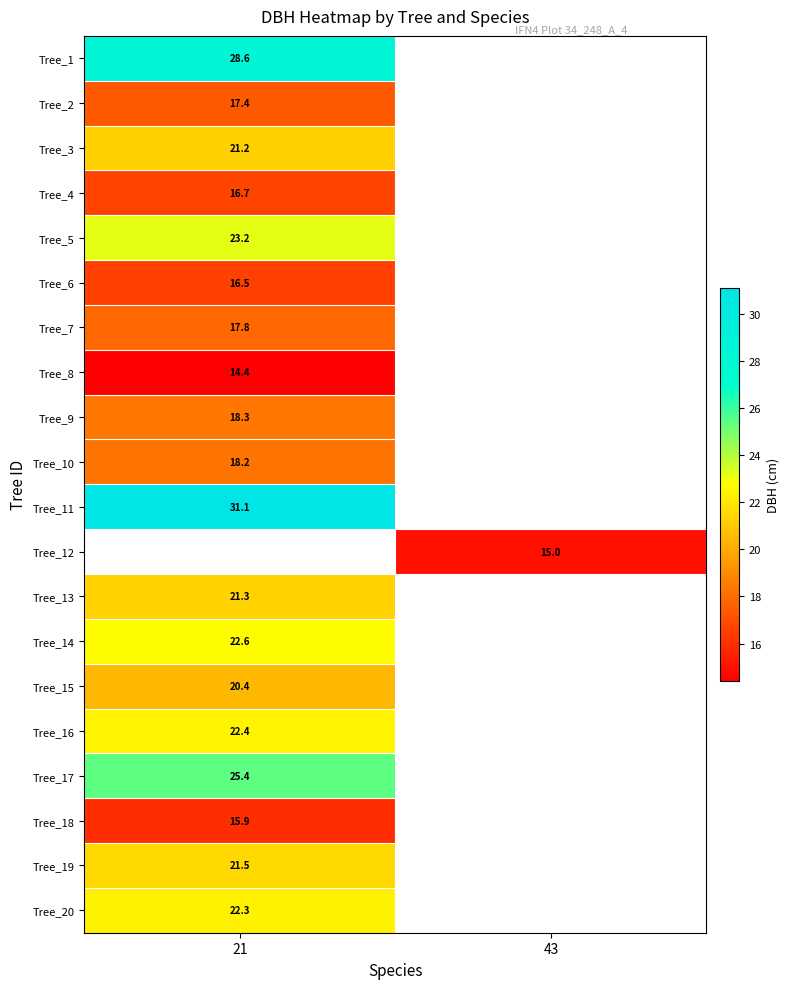

Which category has the lowest value in the Tree_14 series?

21